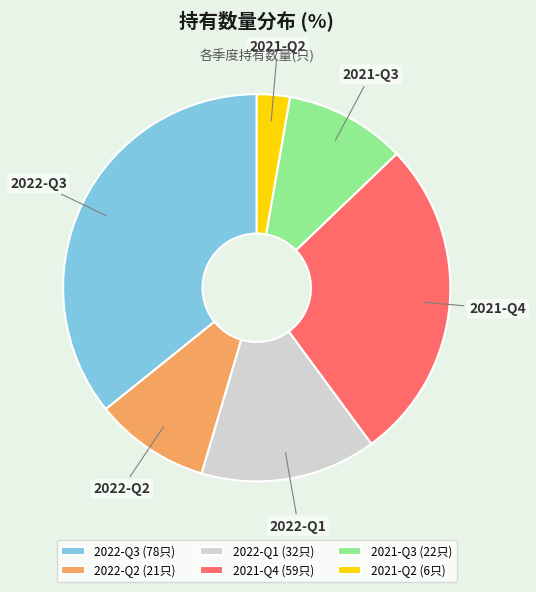

Approximately how many times larger is the value at 2021-Q2 compared to 2021-Q4?

0.1